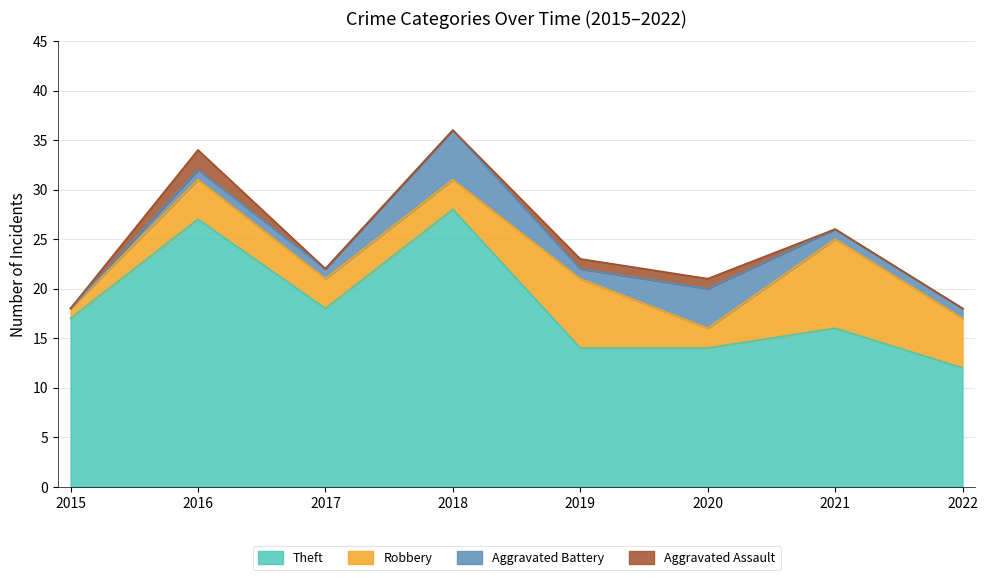

Does the chart have visible grid lines?

Yes